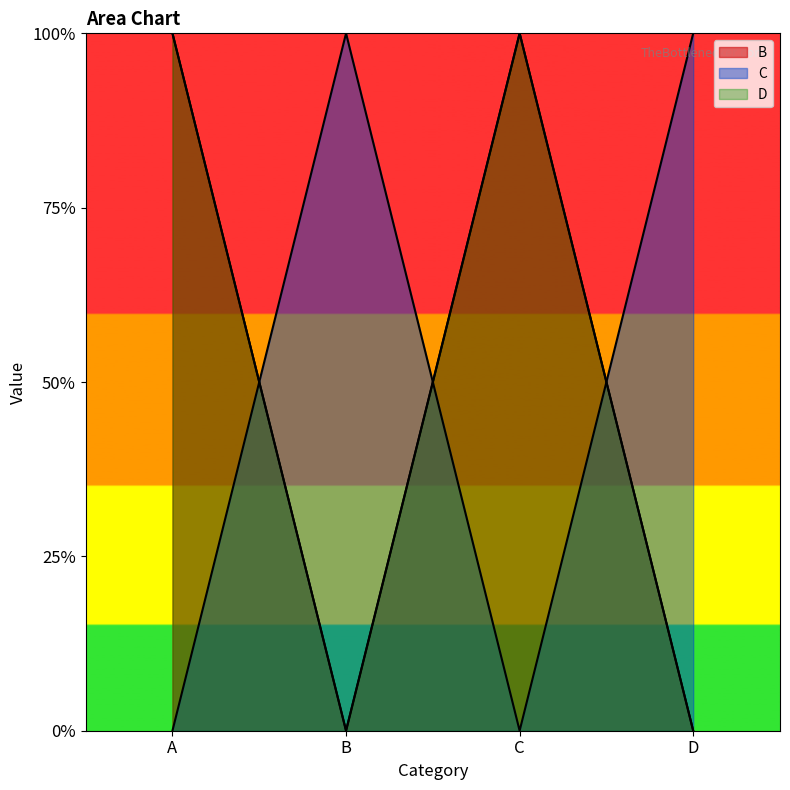

Reading right to left, transcribe all the data shown in this chart.

B: D=0	C=1	B=0	A=1
C: D=1	C=0	B=1	A=0
D: D=0	C=1	B=0	A=1